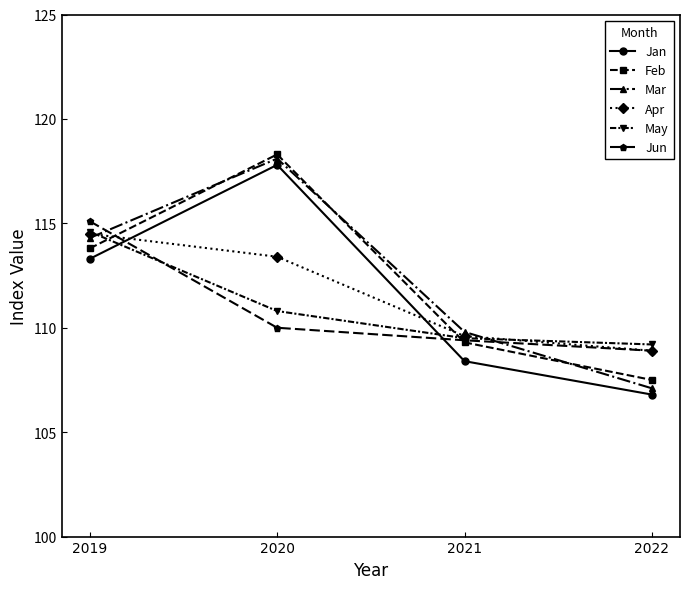

What is the difference between the highest and lowest values at 2020?

8.3